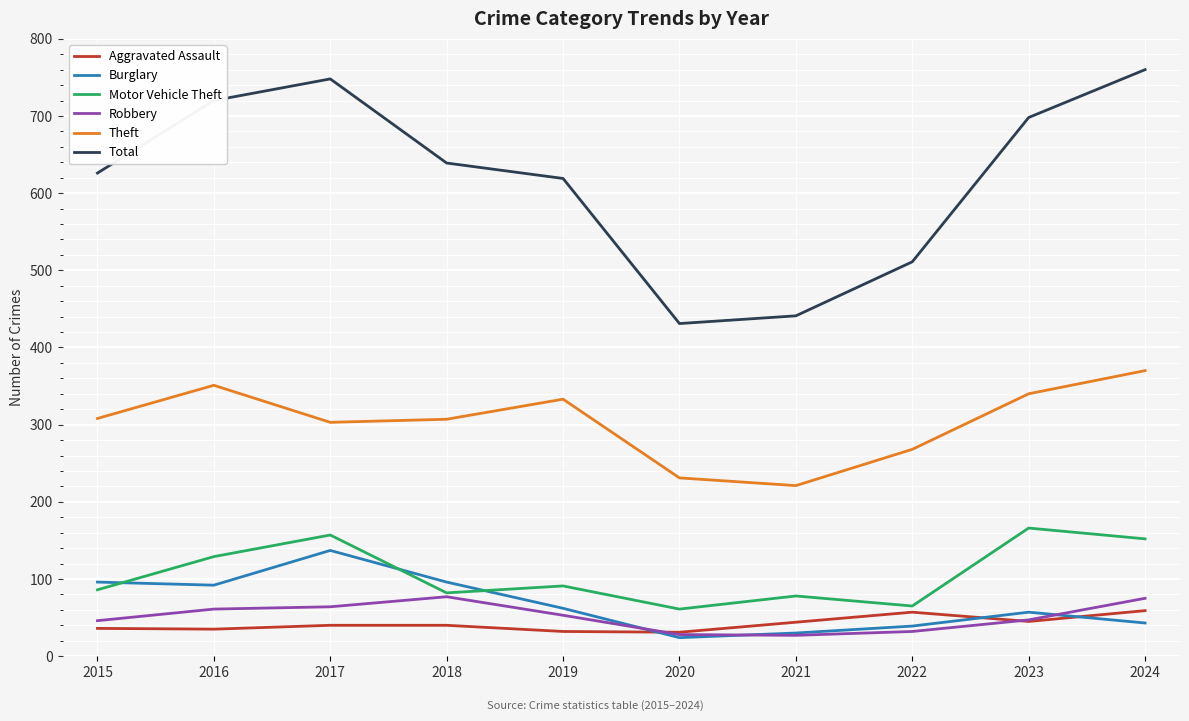

True or false: Theft and Motor Vehicle Theft cross at least once.

False